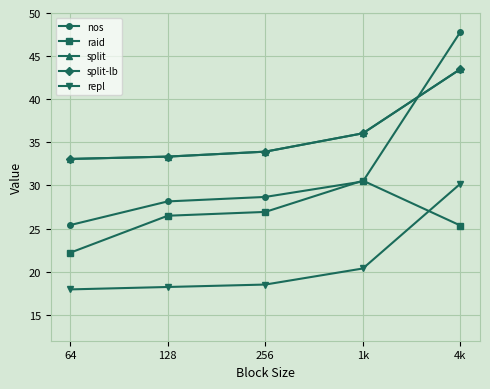

Does the chart have visible grid lines?

Yes